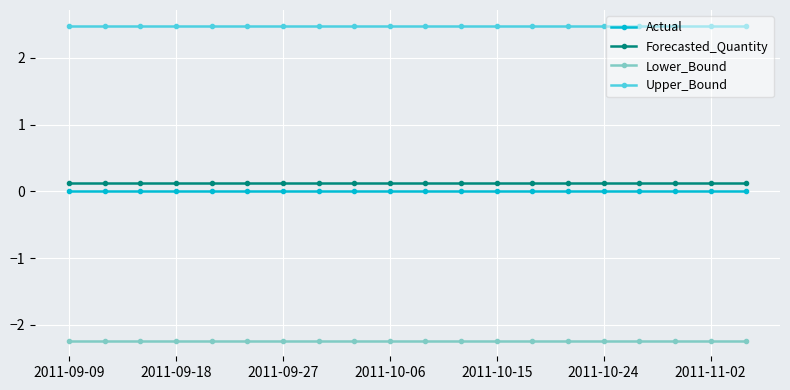

What is the average value of the Lower_Bound series?

-2.2